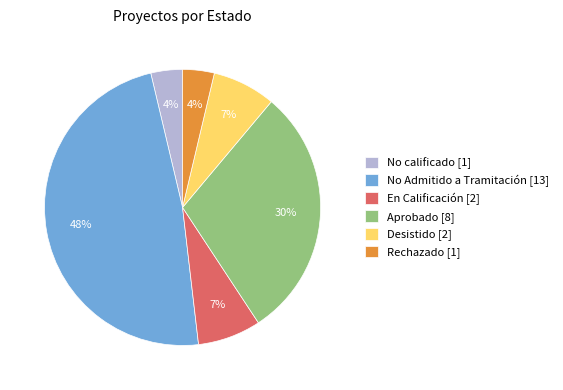

The No calificado [1] slice represents 4% of the pie. True or false?

True